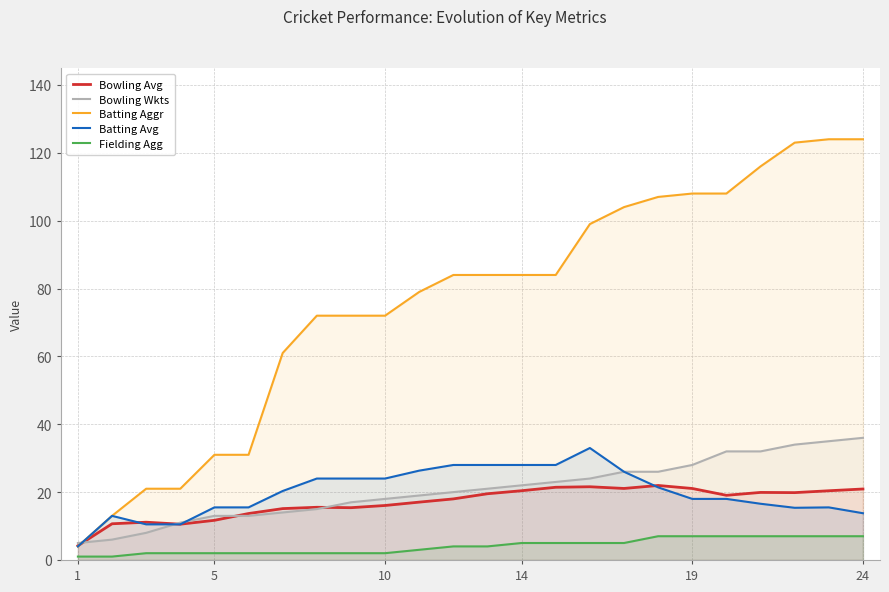

True or false: Batting Avg and Bowling Avg intersect in this chart.

True